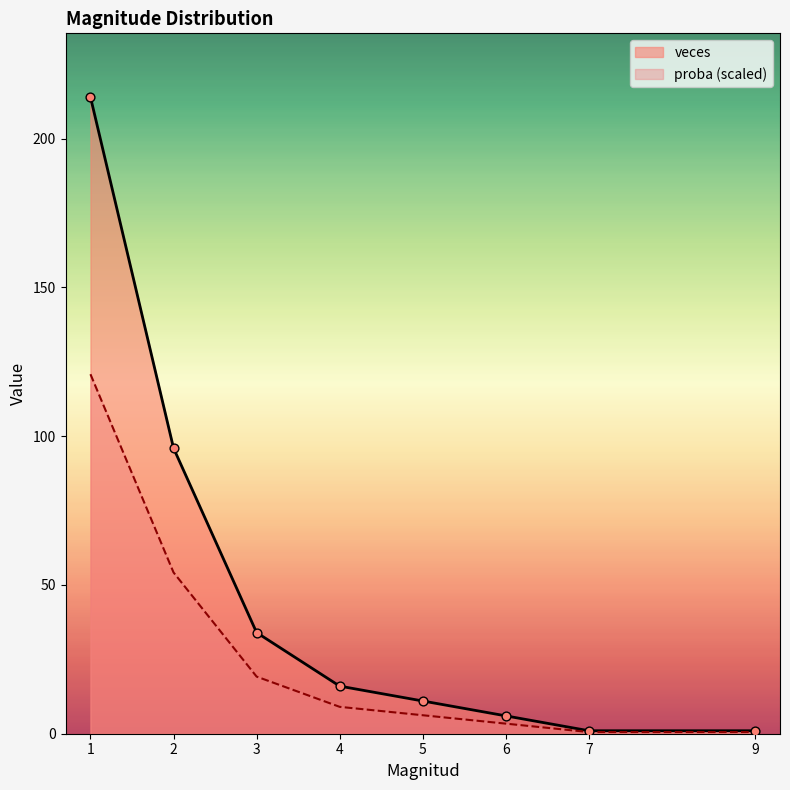

Which series has the widest spread of Y values?

veces